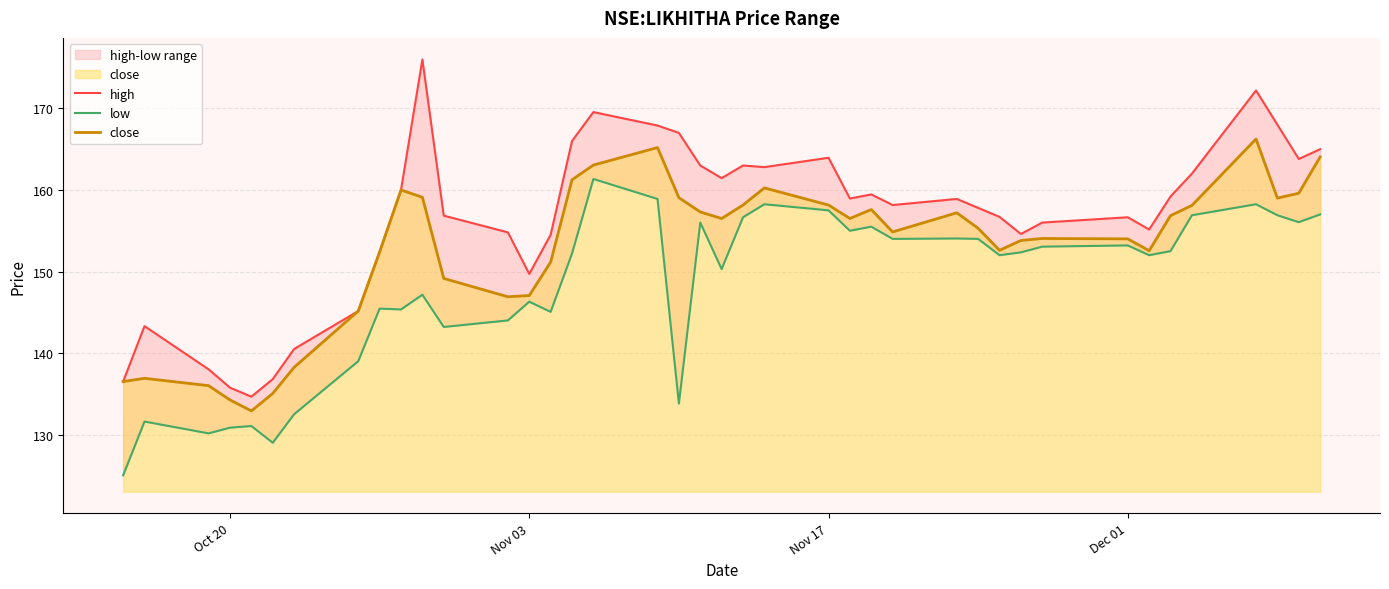

What is the minimum value for close?

132.9